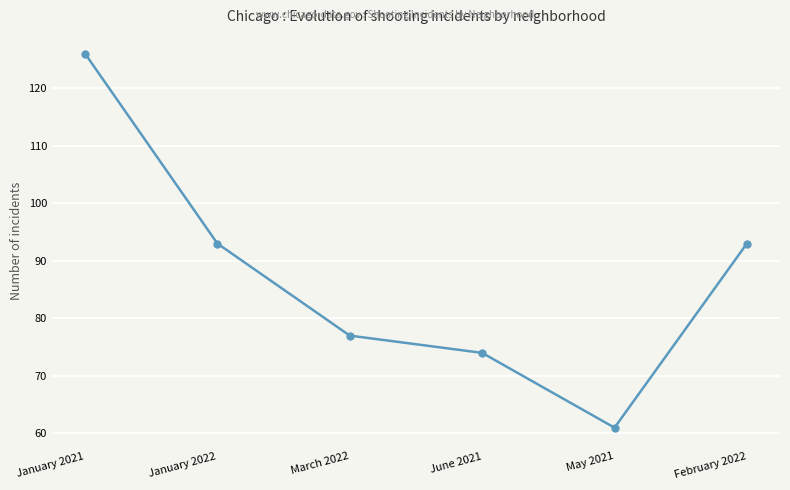

Reading right to left, what are all the values shown in this chart?

93	61	74	77	93	126